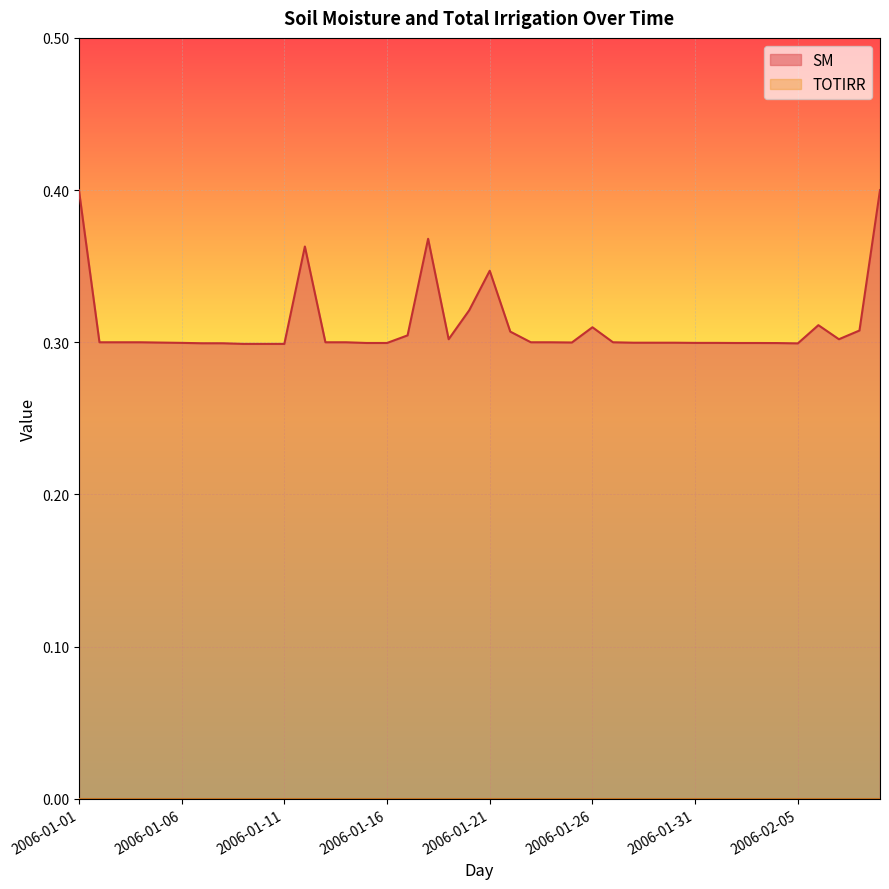

How many lines are shown in the chart?

2